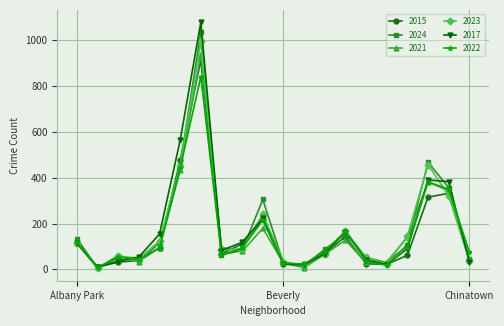

At how many categories does at least one series exceed 273?

5